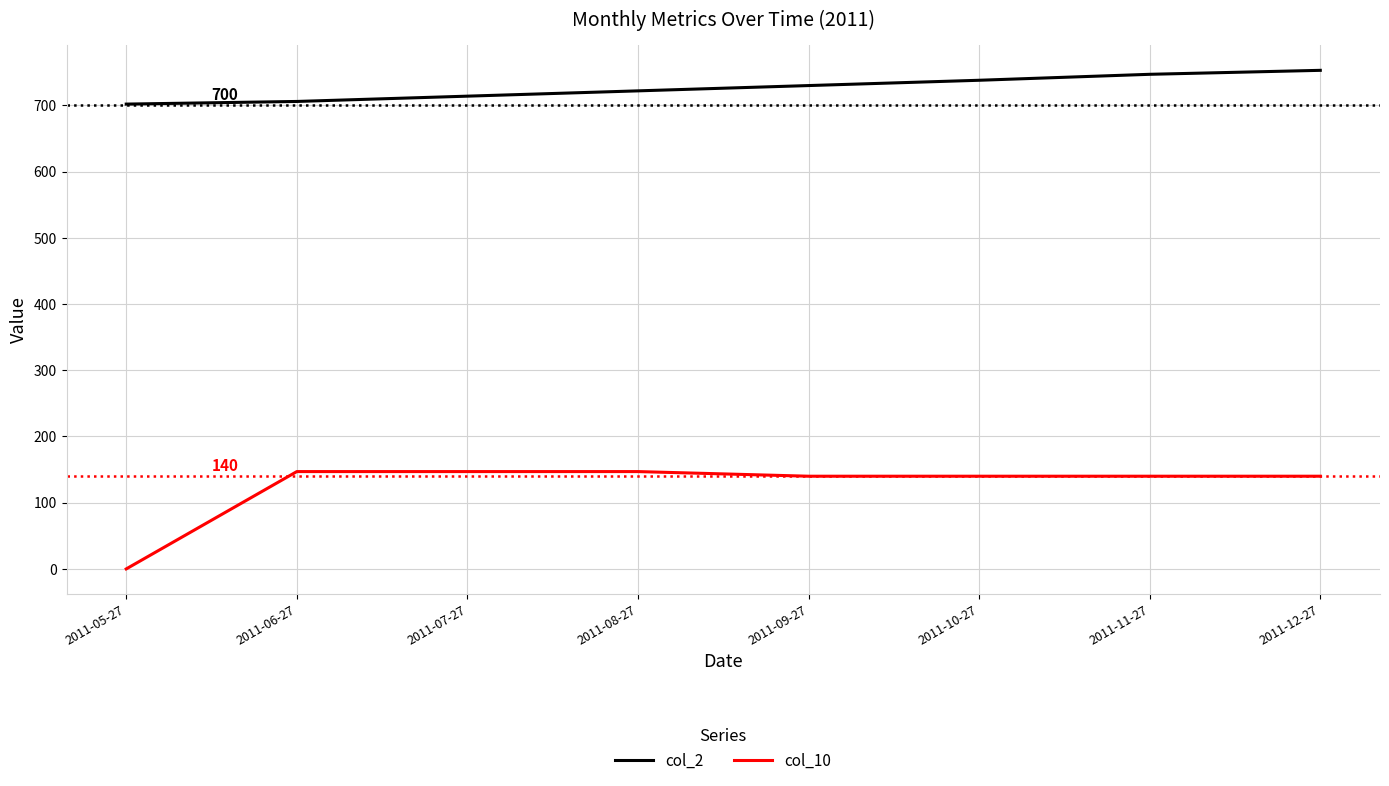

What position from the right is 2011-10-27?

3